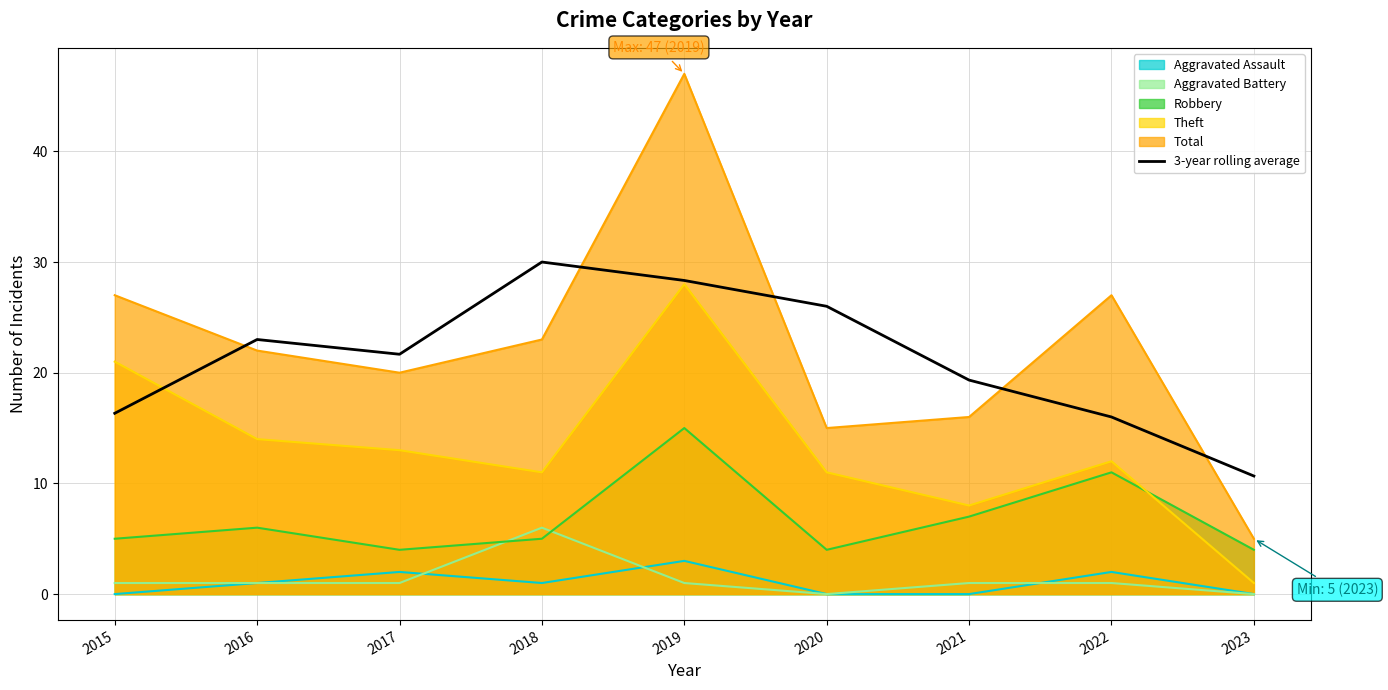

What is the sum of all values?

191.3